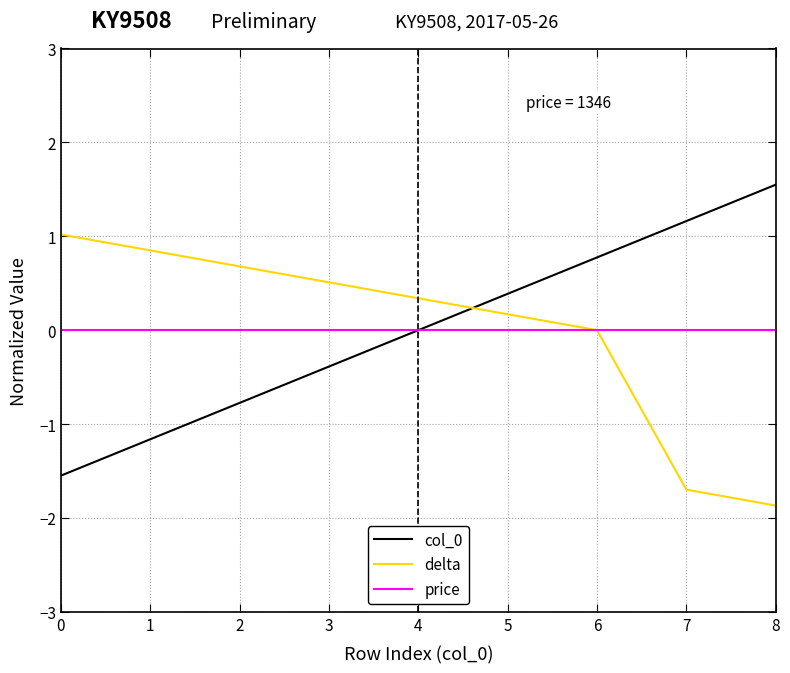

Which series has the largest range (max minus min)?

col_0